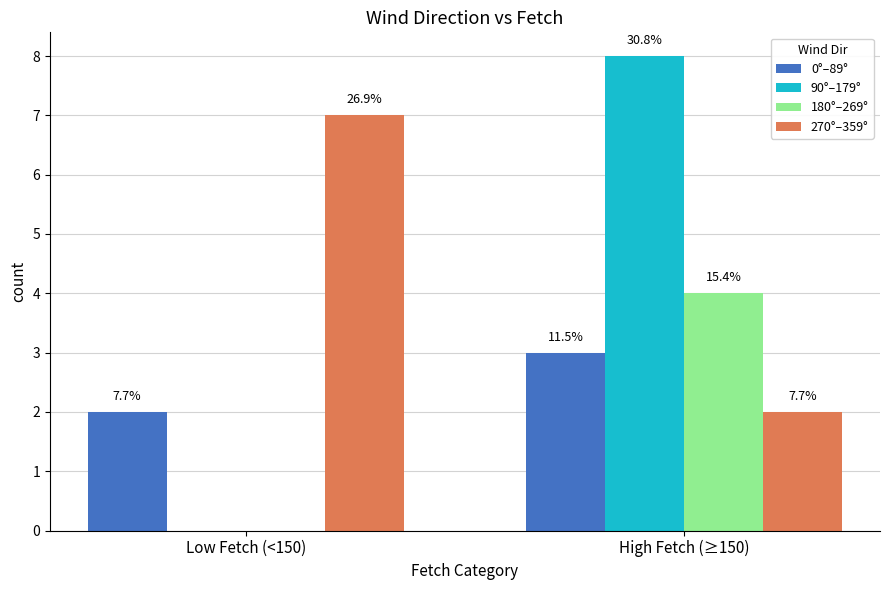

What is the difference between the highest and lowest values at Low Fetch (<150)?

7